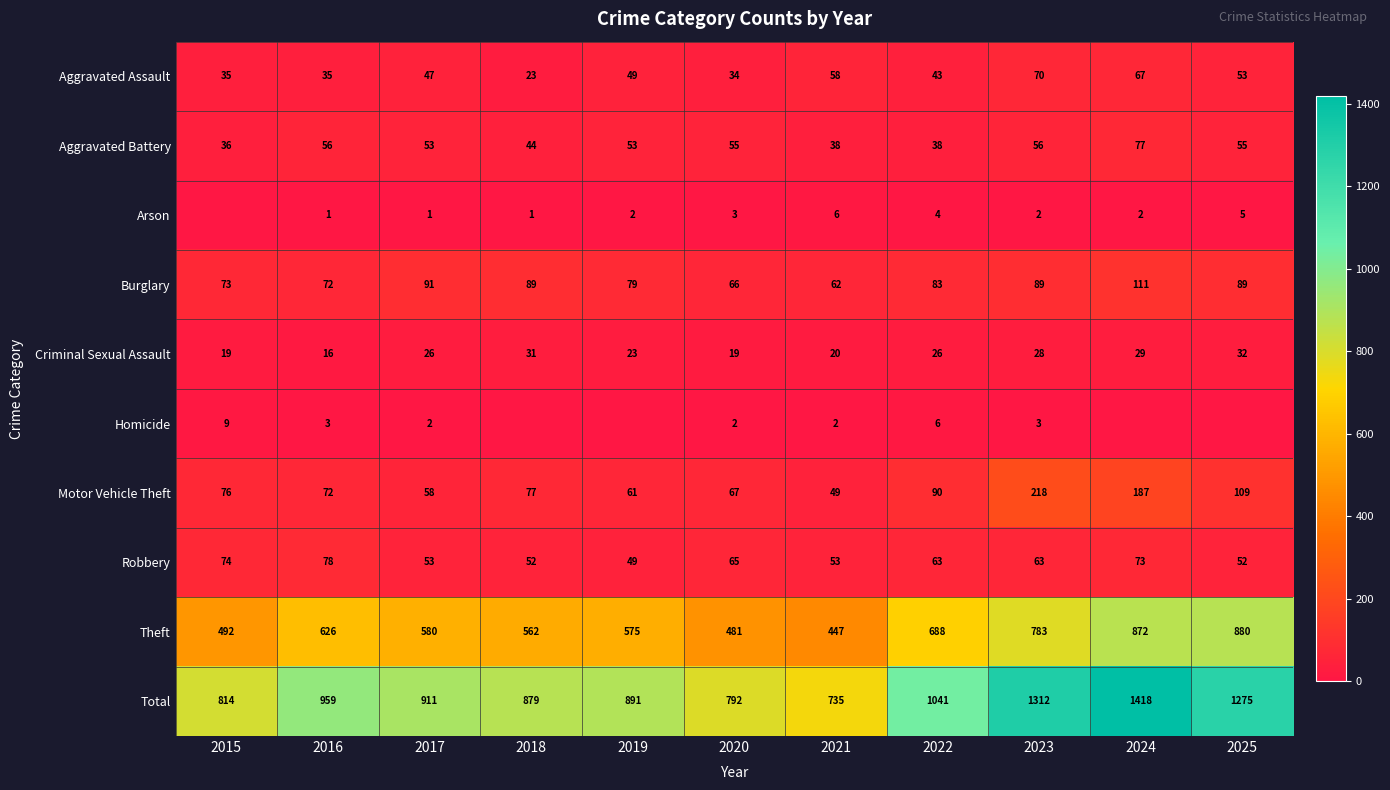

Rank the categories by Motor Vehicle Theft value from lowest to highest.

2021, 2017, 2019, 2020, 2016, 2015, 2018, 2022, 2025, 2024, 2023